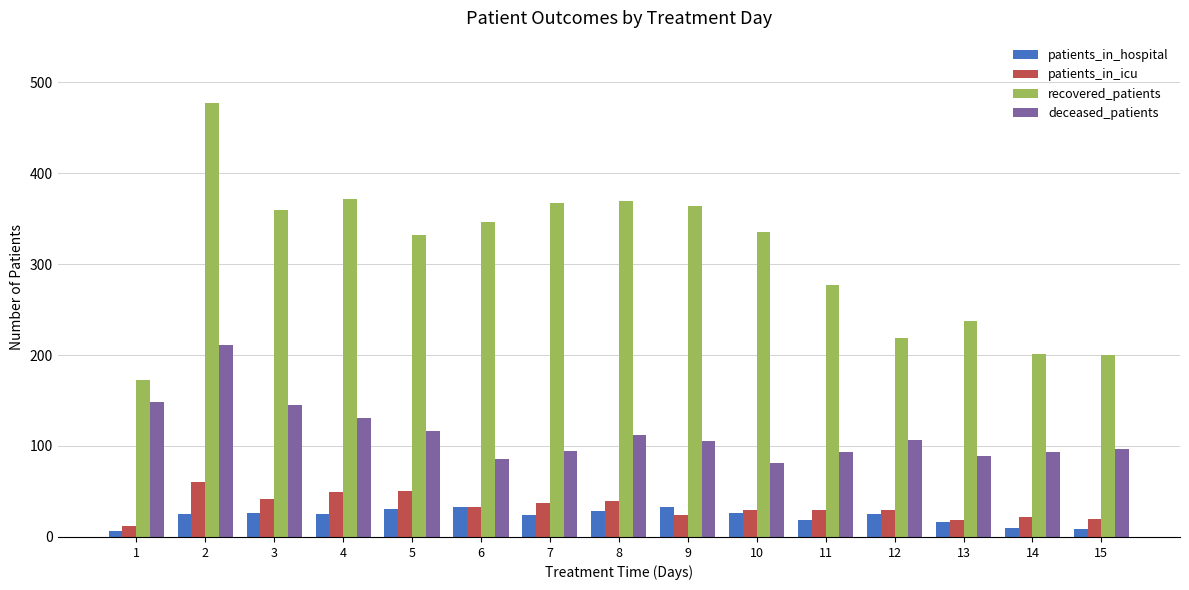

List the series in order of their peak value, lowest first.

patients_in_hospital, patients_in_icu, deceased_patients, recovered_patients